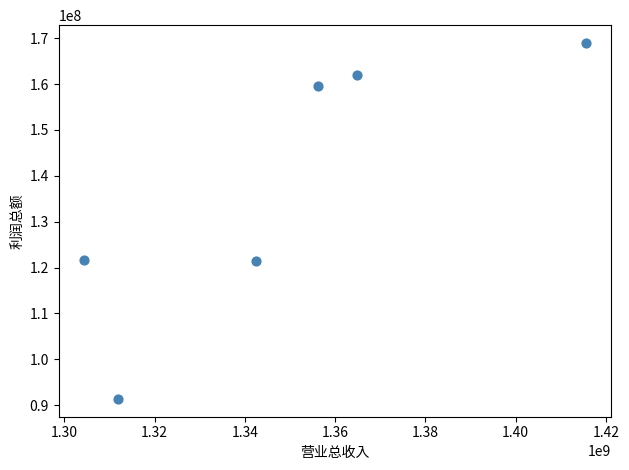

What is the range of X values (max minus min)?

111263601.4